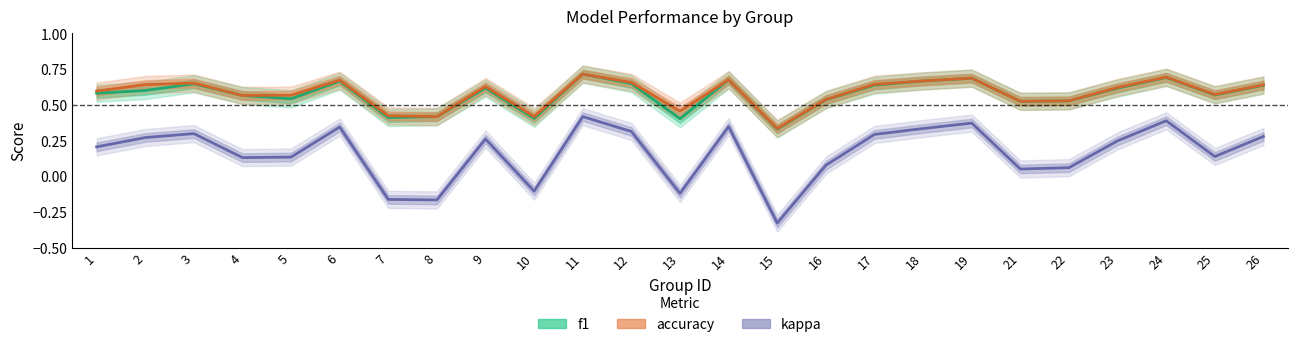

Is the value of kappa at 22 greater than the value of f1 at 16?

No